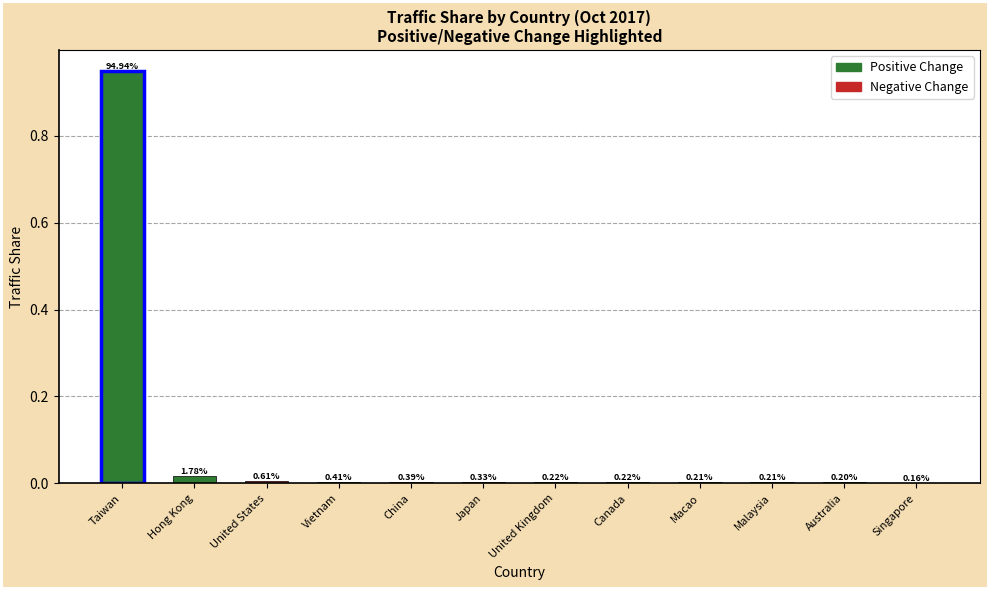

Reading right to left, what are all the values shown in this chart?

0.0	0.0	0.0	0.0	0.0	0.0	0.0	0.0	0.0	0.0	0.0	0.9